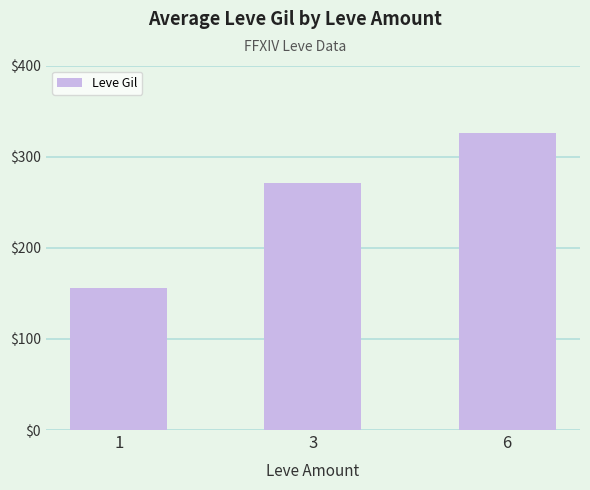

Is it true that the value at 3 is 271.6?

True